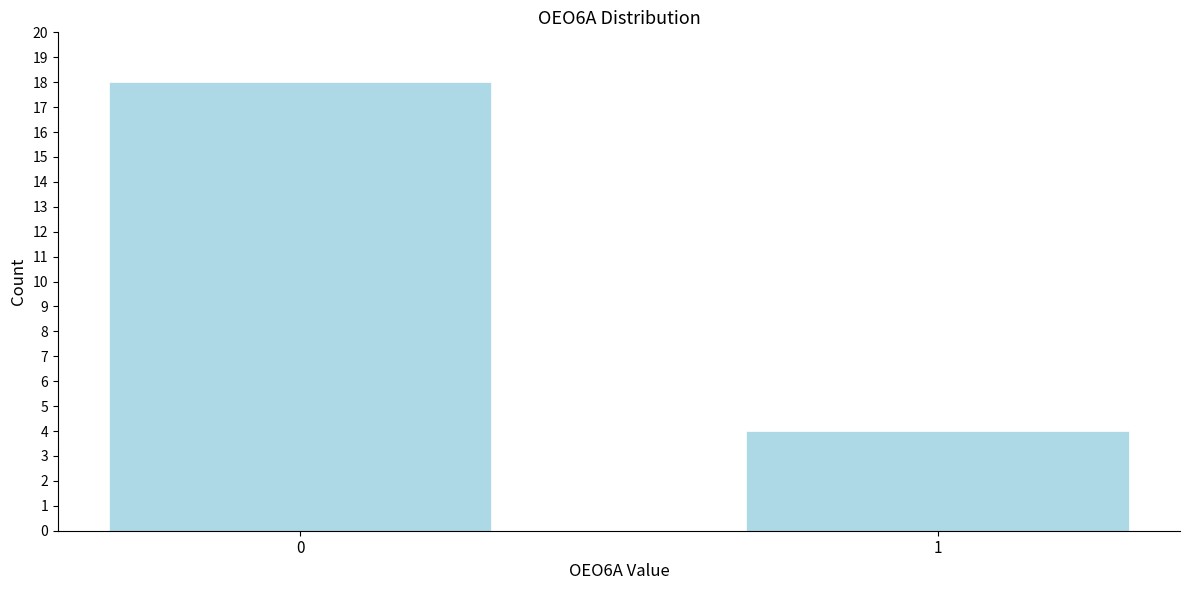

Reading left to right, extract all data points from this chart.

0=18	1=4